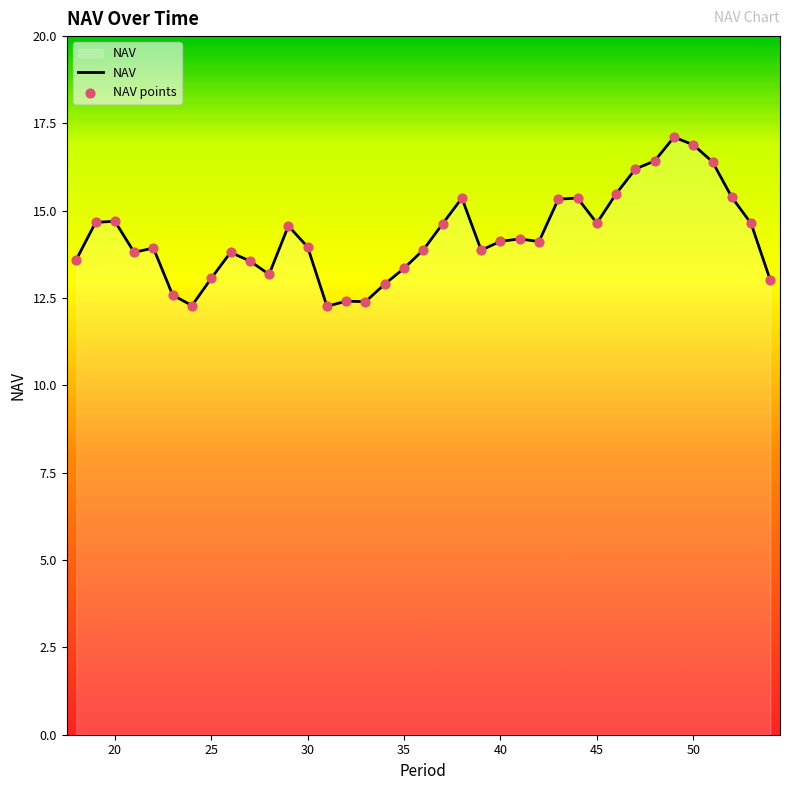

What is the maximum value shown in the chart?

17.1